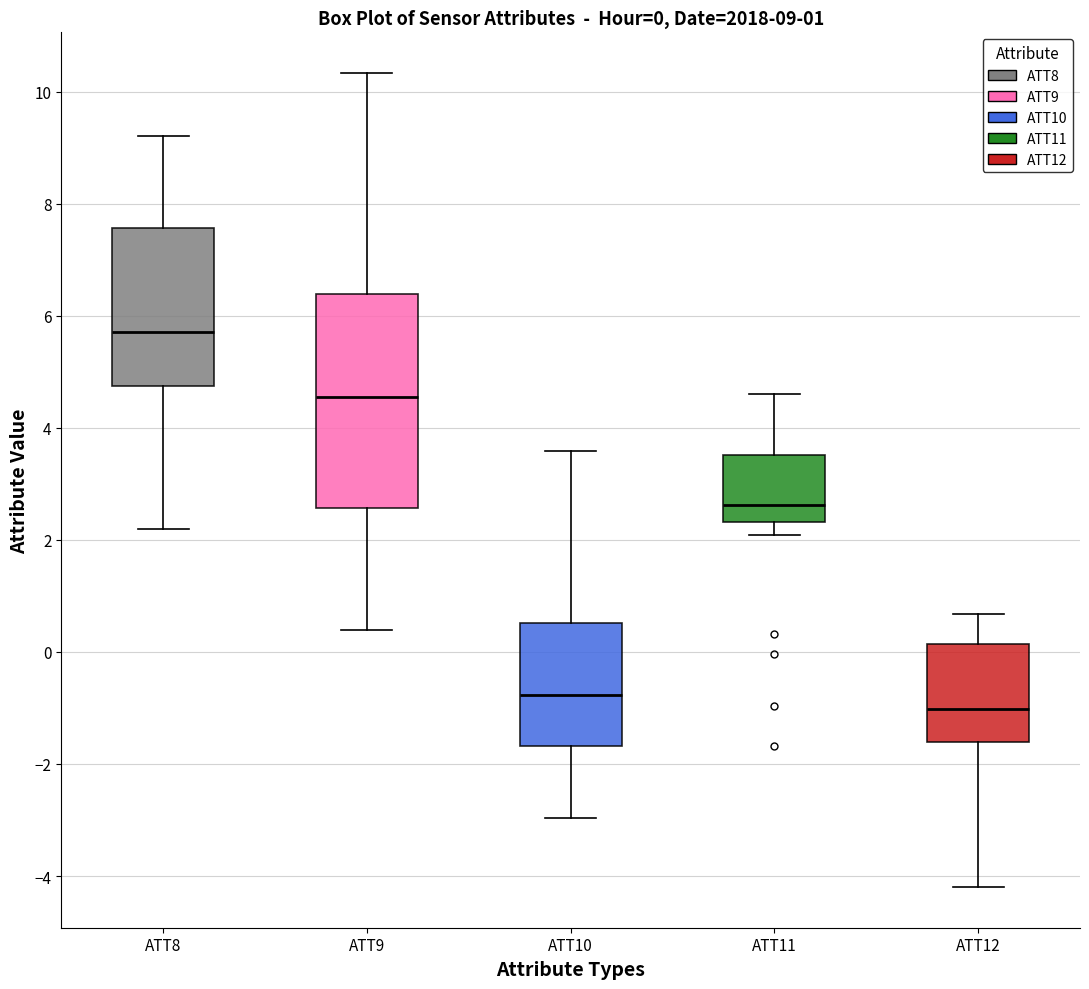

Which box's median line is the highest?

ATT8